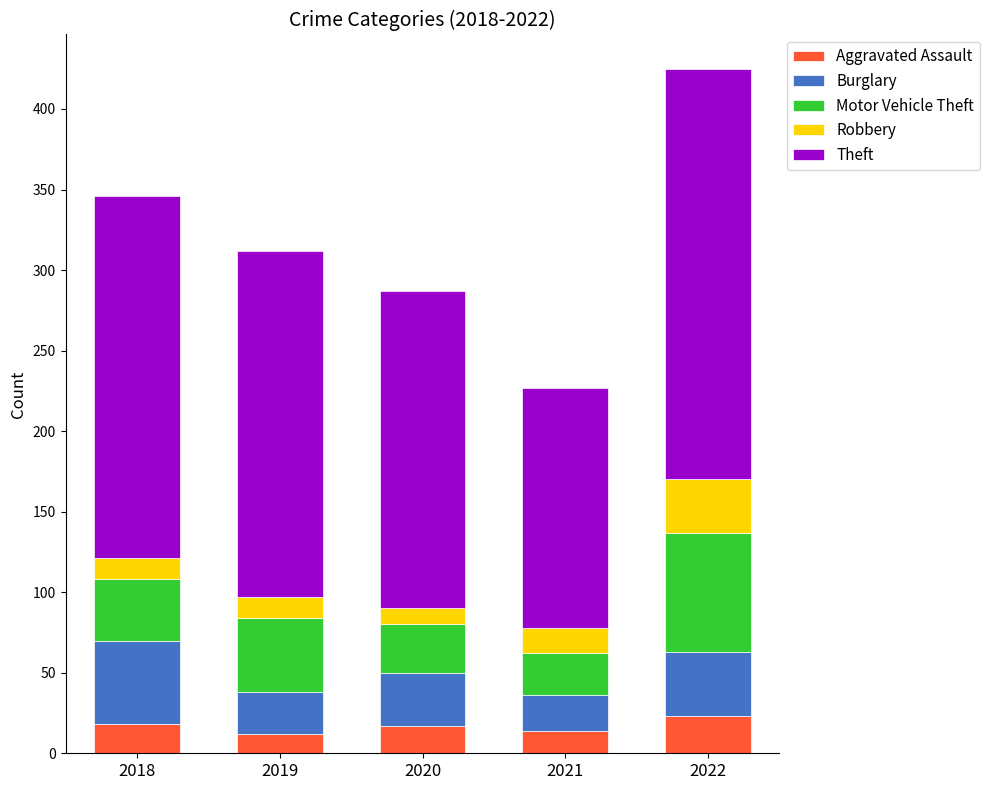

How many bars are there in total?

5